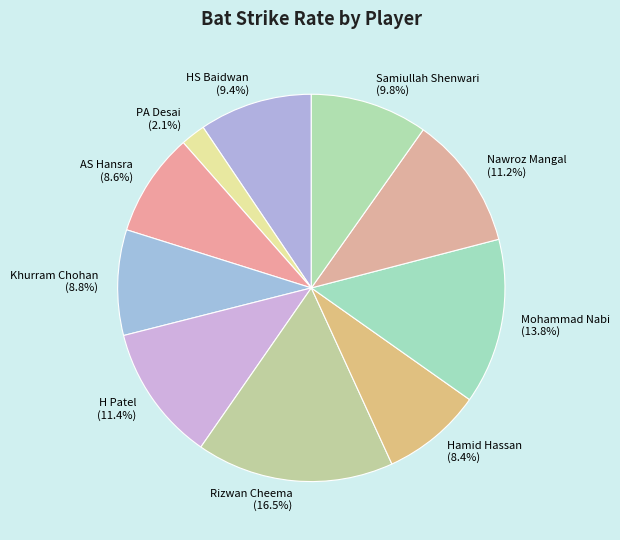

The AS Hansra slice represents 1% of the pie. True or false?

False